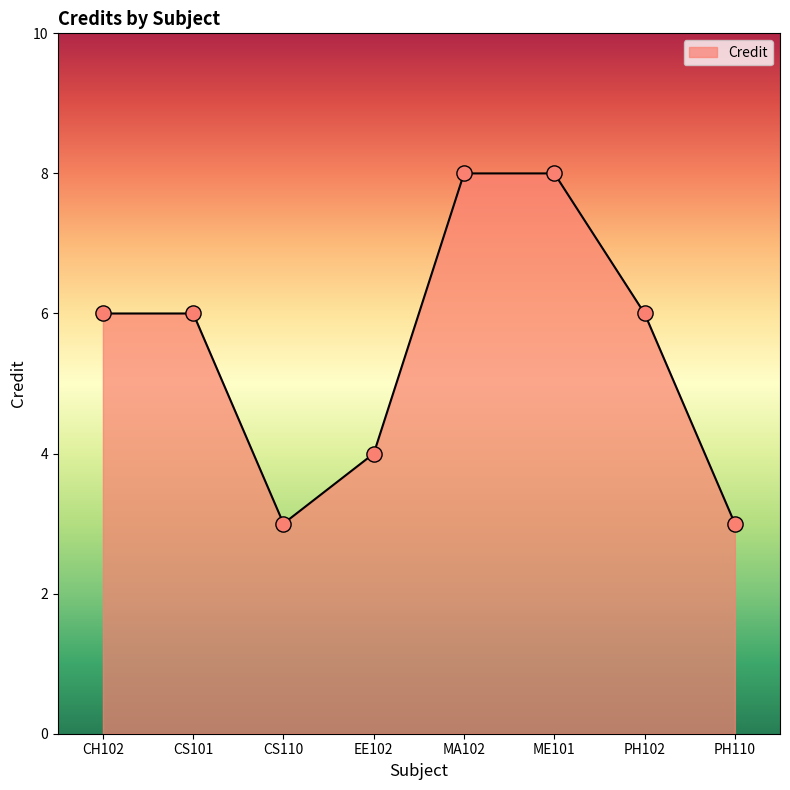

Approximately how many times larger is the value at CS110 compared to CS101?

0.5